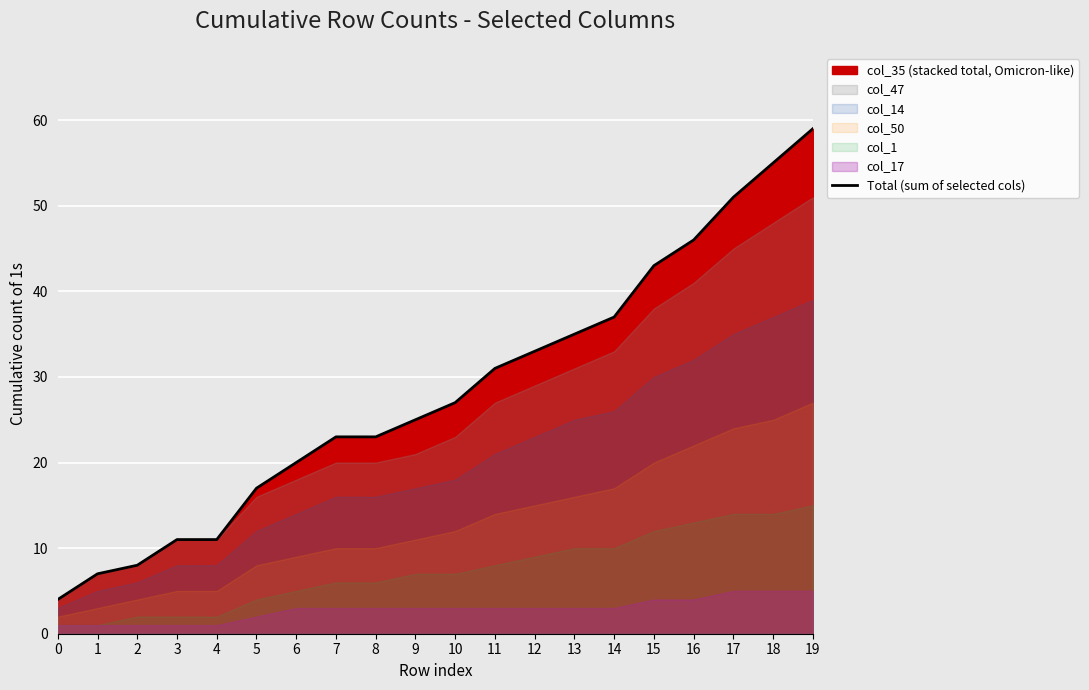

What is the value of the 18th point from the left?

51